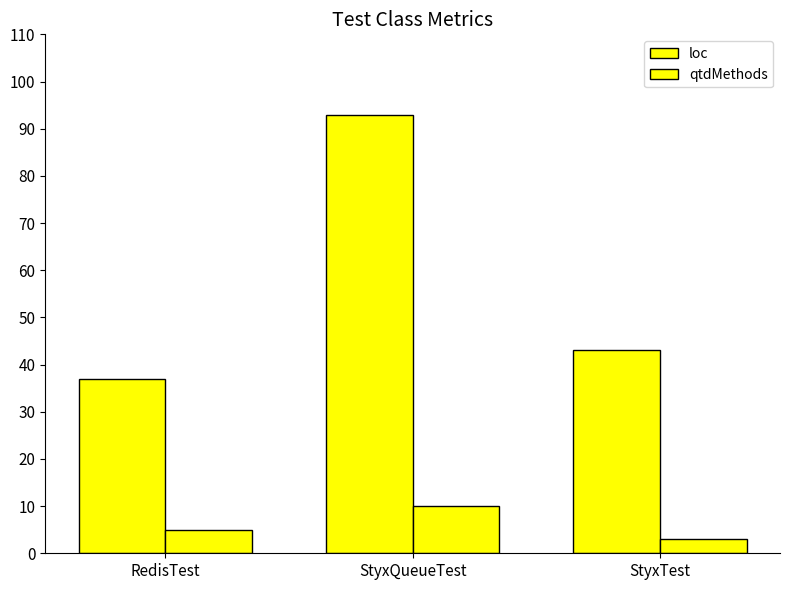

What is the label of the 3rd bar from the left?

StyxTest